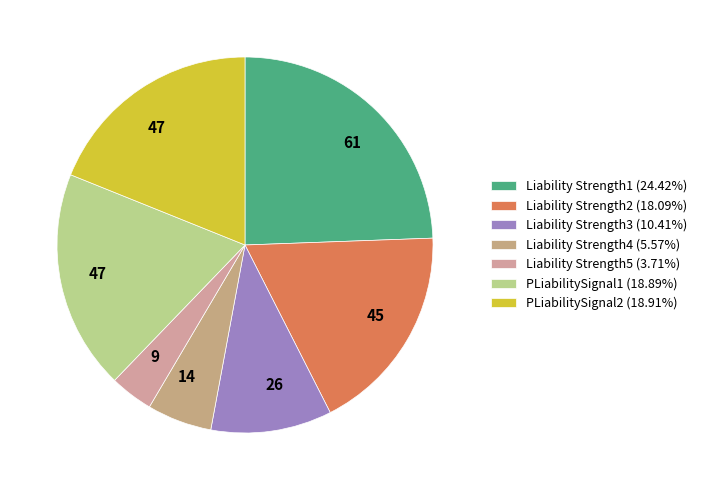

How much of the chart is everything except Liability Strength4?

94.4%